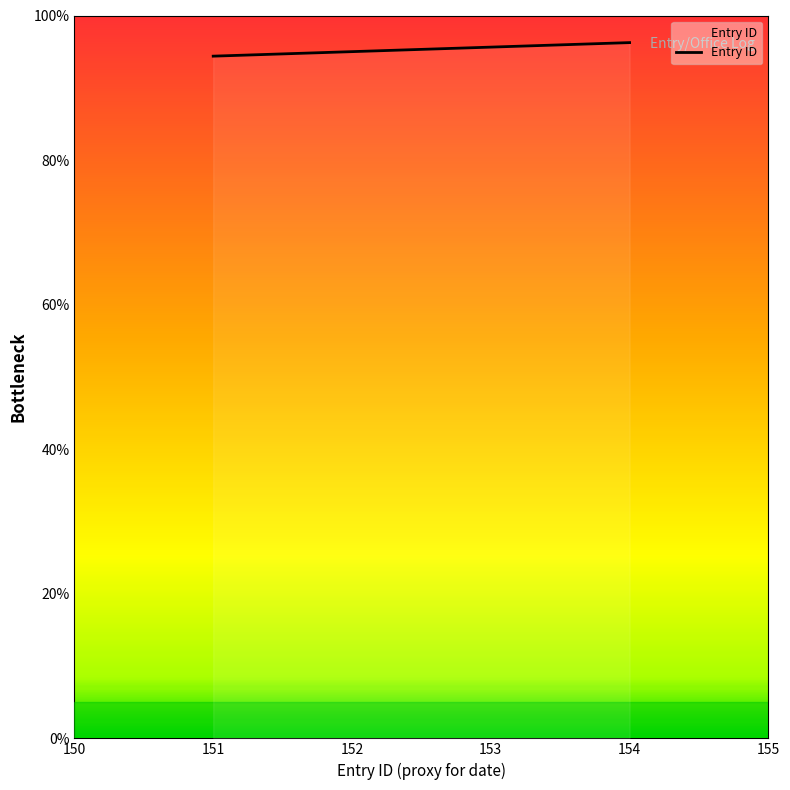

What is the average value?

95.3